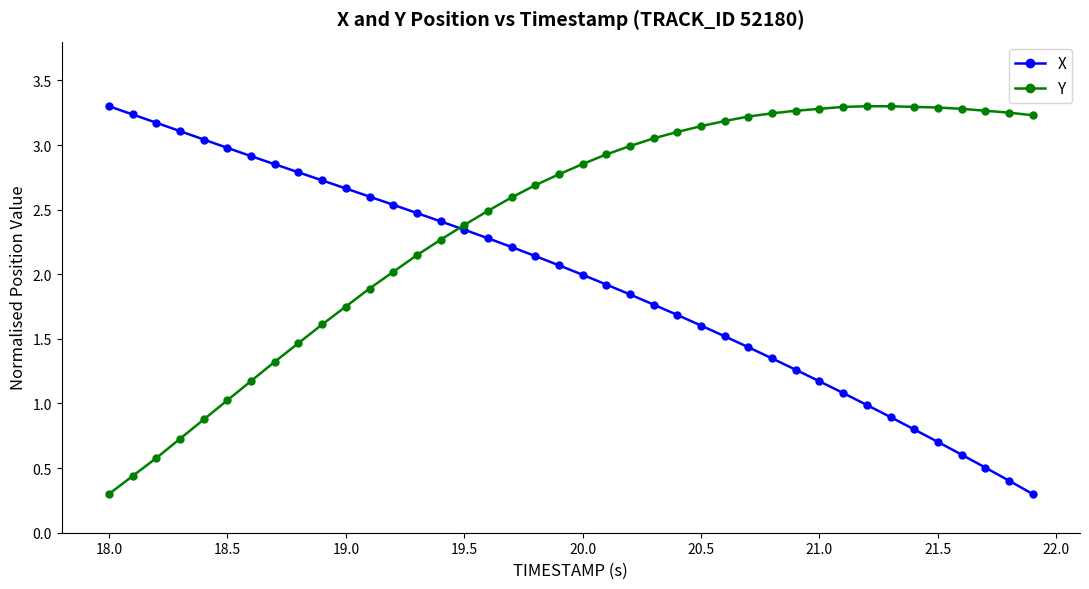

Count the number of data series in this chart.

2